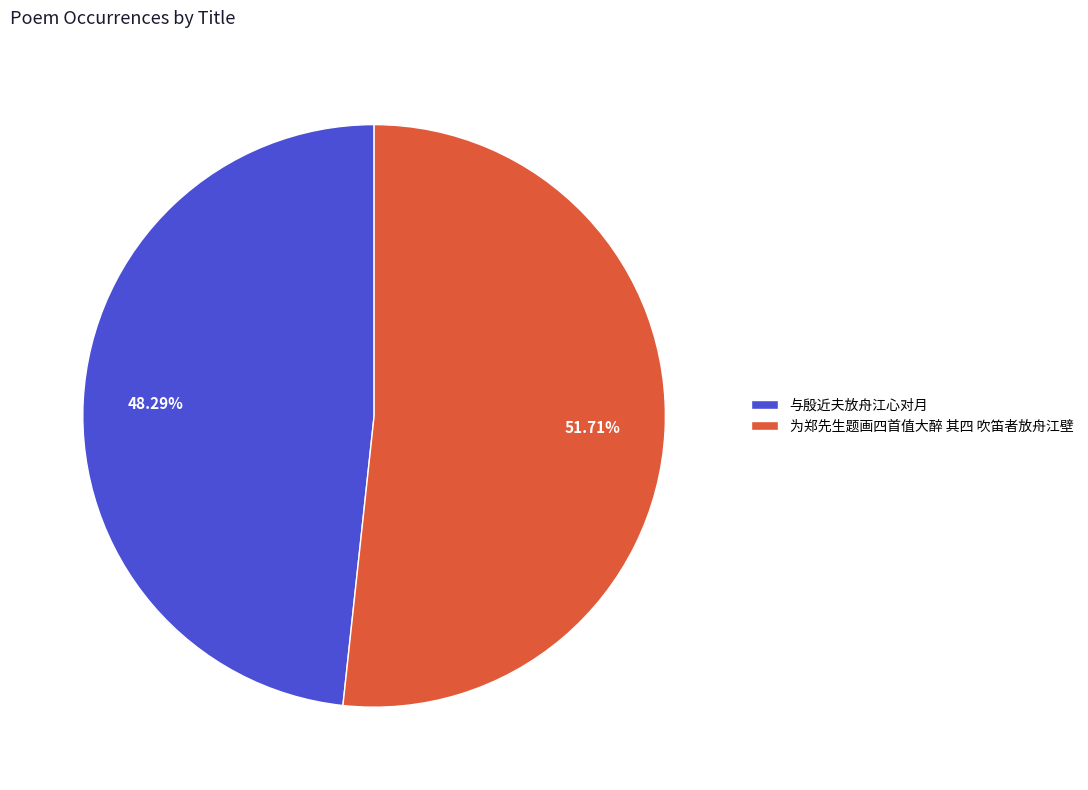

Count the number of slices in the pie.

2